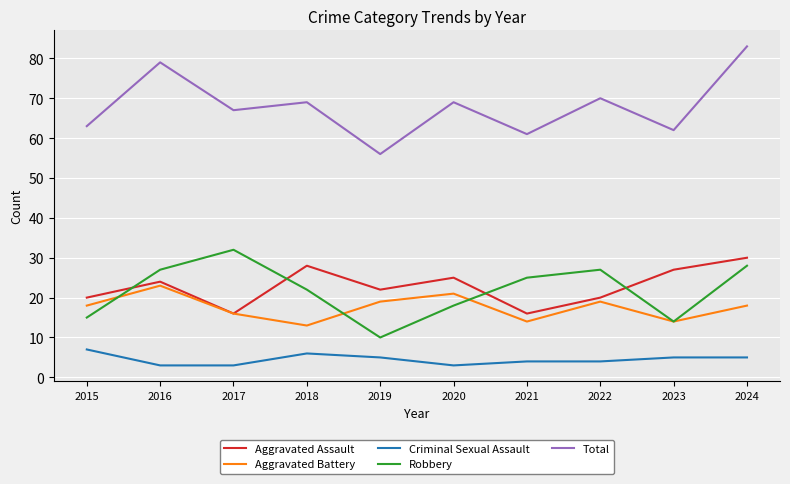

At how many categories does at least one series exceed 42?

10